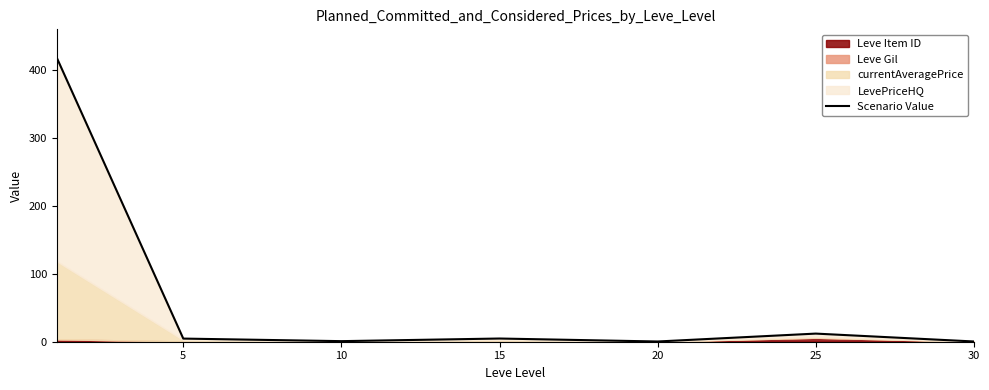

Count the number of values greater than 4.

4